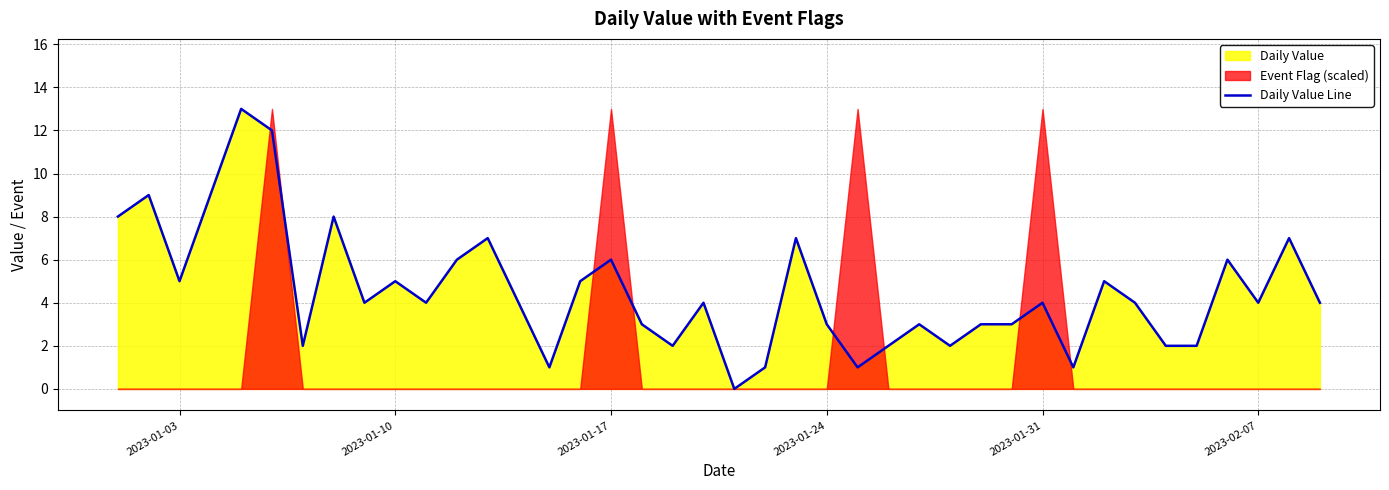

How many points are lower than both their immediate neighbors (excluding endpoints)?

11